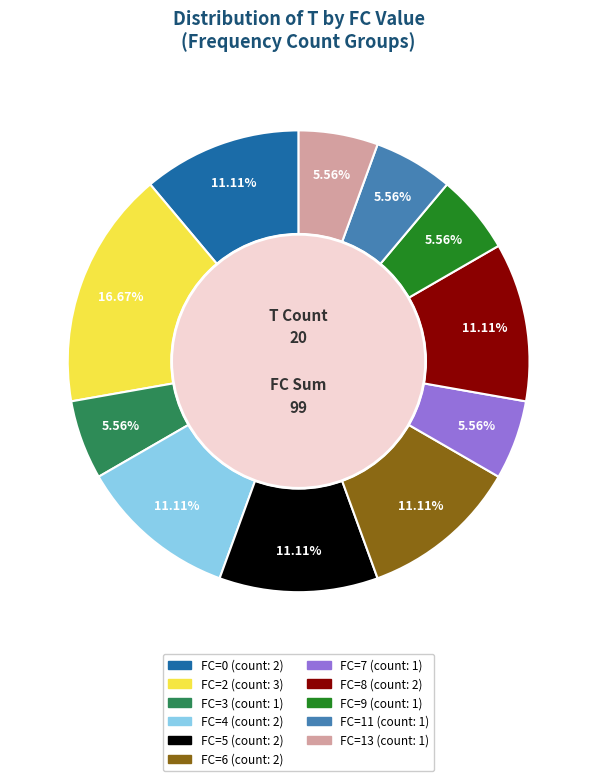

Is there a majority slice in this chart?

No